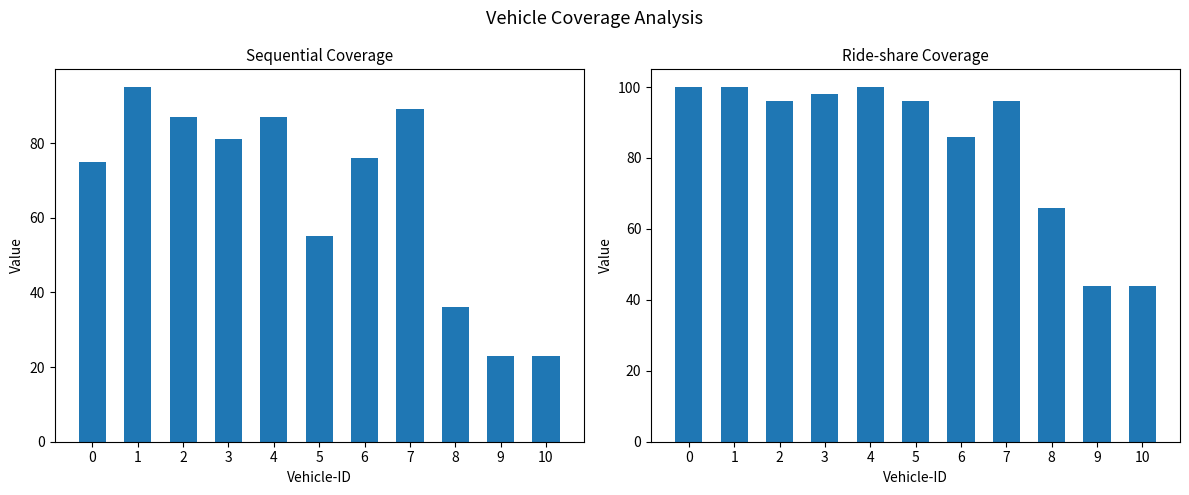

Which has a higher value, 6 or 1?

1